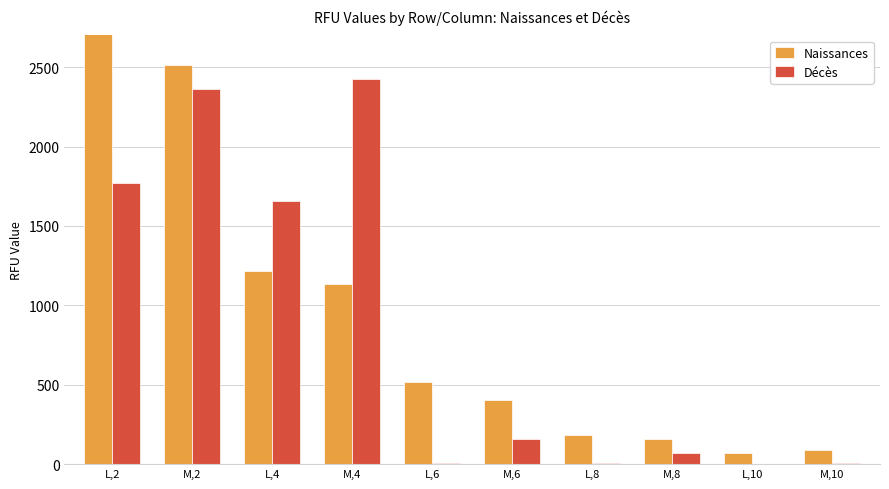

The value of Décès at L,10 is 4.7. True or false?

False